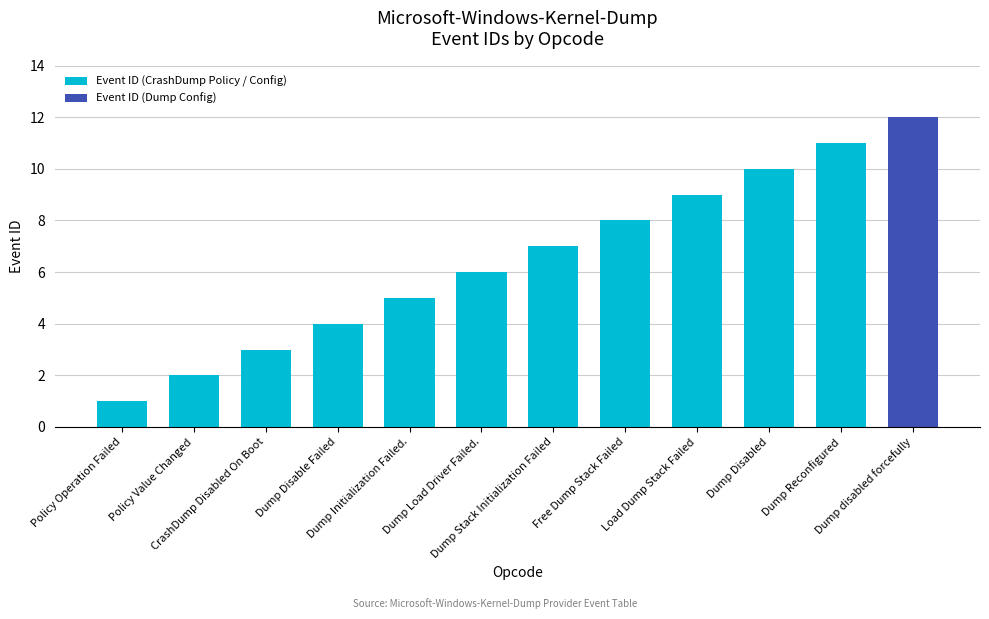

What is the difference between the maximum and second lowest values?

10